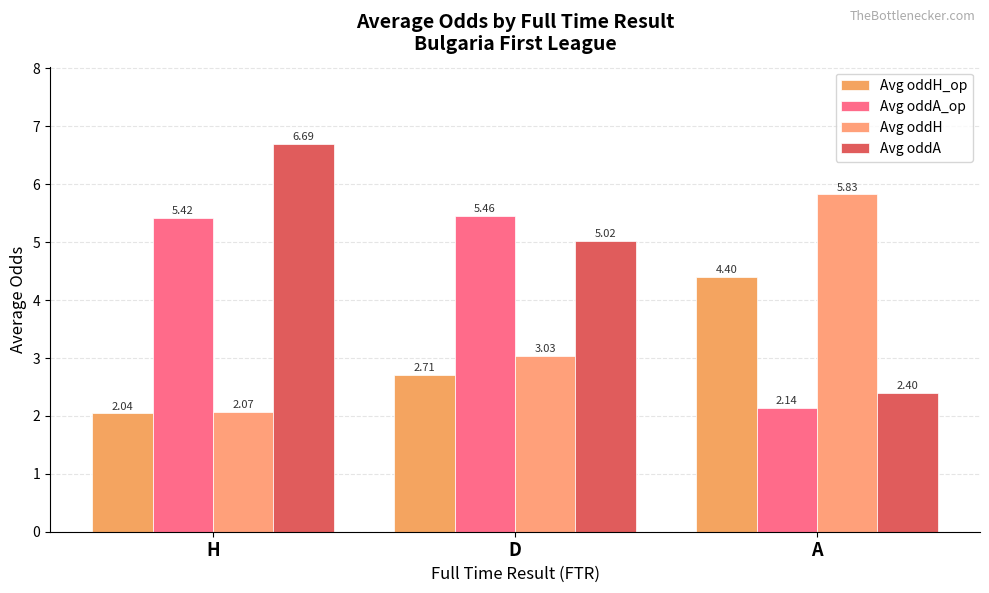

Which series has the largest total across all categories?

Avg oddA